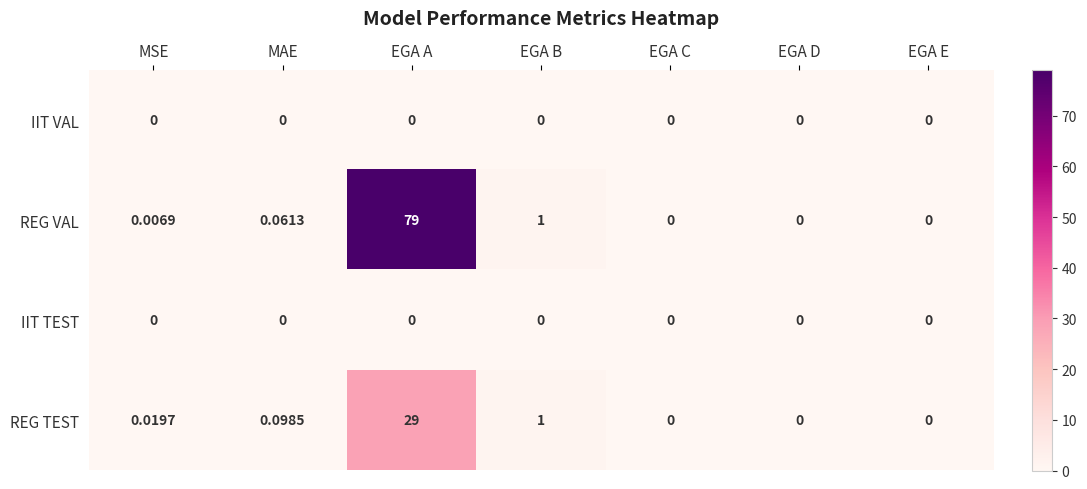

At which label is REG VAL closest to 39?

EGA B